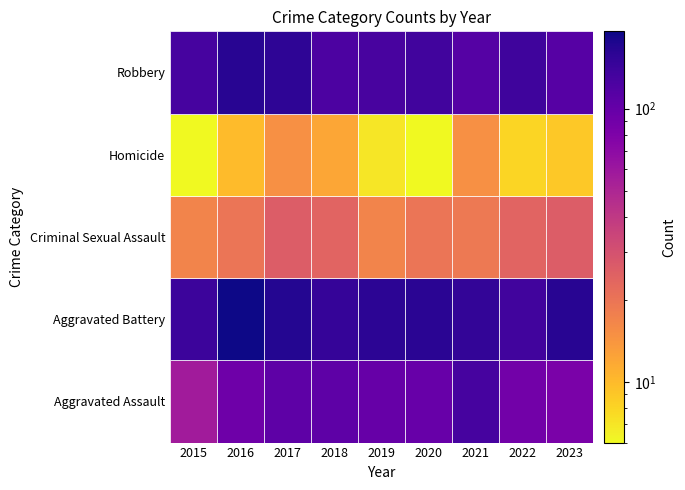

Reading left to right, extract all data points from this chart.

Aggravated Assault: 57	93	107	106	99	98	130	89	83
Aggravated Battery: 142	192	169	150	159	163	151	136	164
Criminal Sexual Assault: 17	20	26	24	17	20	19	24	26
Homicide: 6	10	15	12	7	6	15	8	9
Robbery: 131	165	157	124	129	136	115	138	114